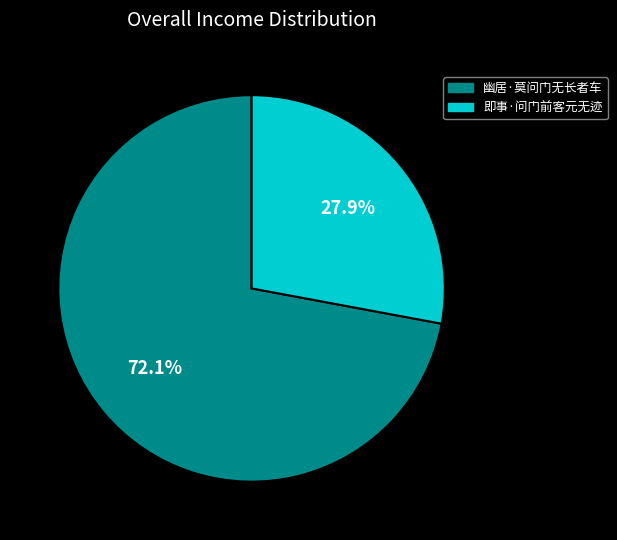

To the nearest percent, what is the average slice percentage?

50%